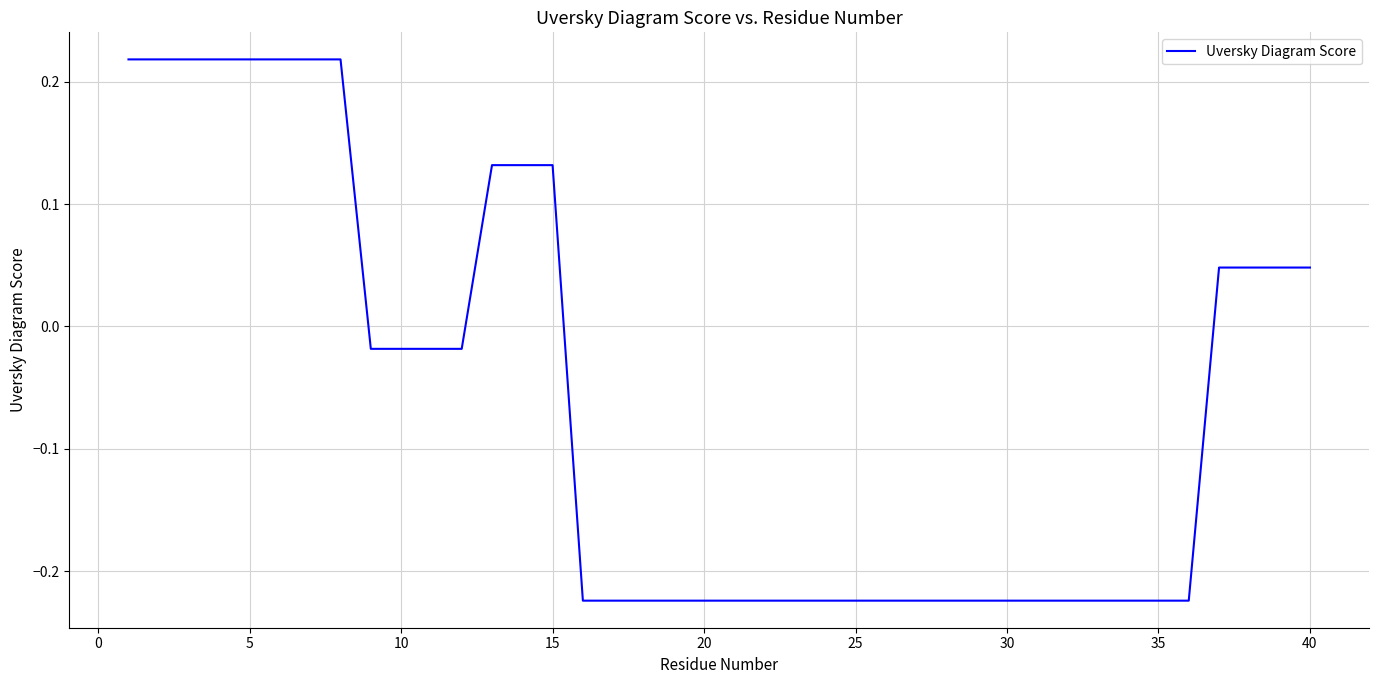

Is this an area chart (filled region under the line)?

No